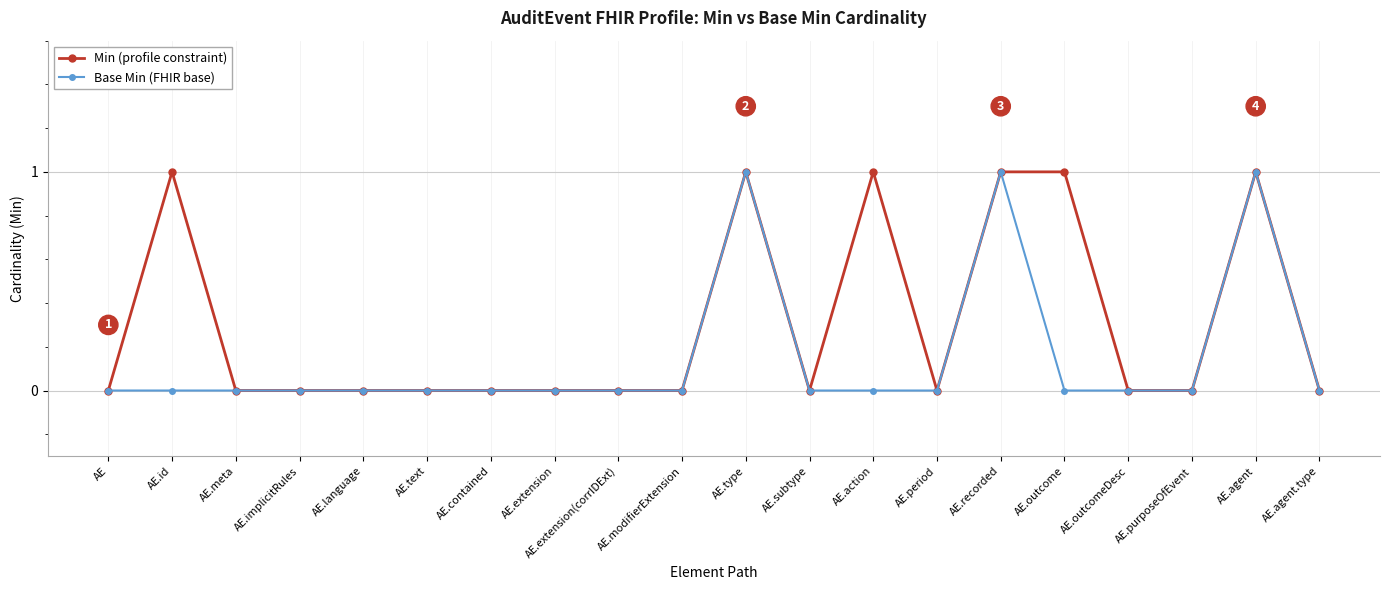

List the series in order of their overall mean, highest first.

Min (profile constraint), Base Min (FHIR base)